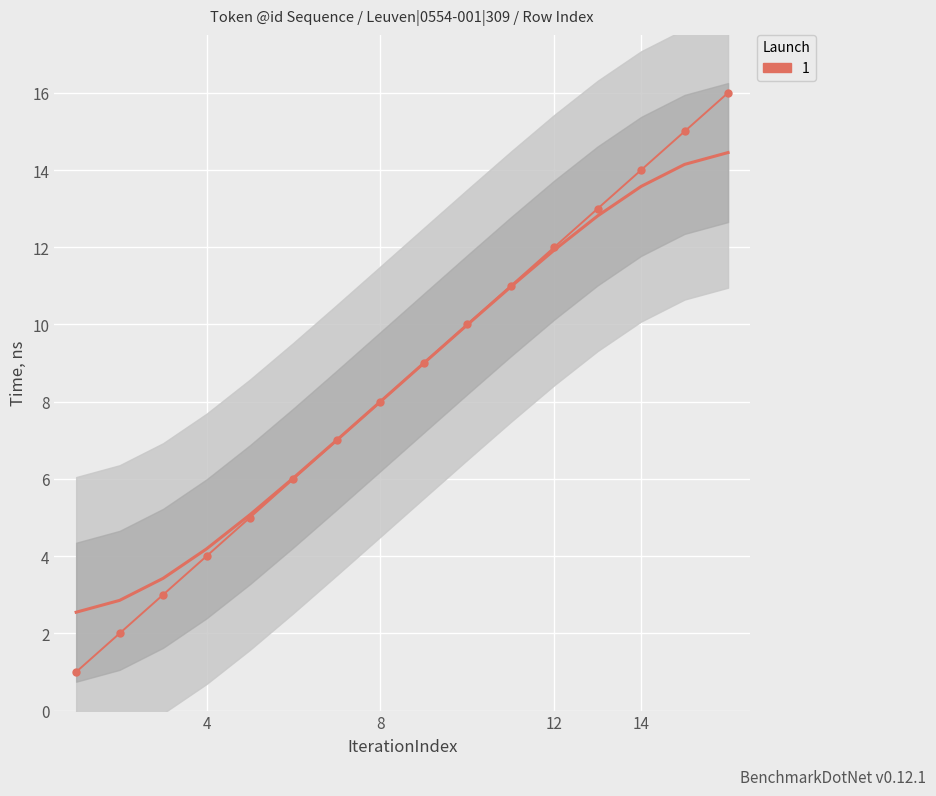

What is the value of the 14th point from the left?

14